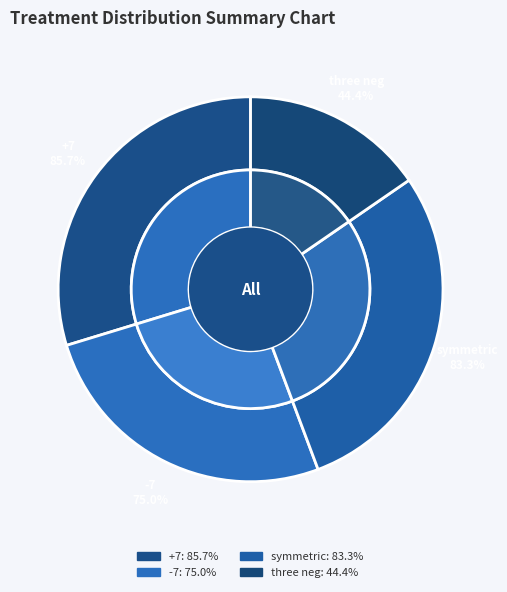

Is it true that +7 is 30% of the pie?

True